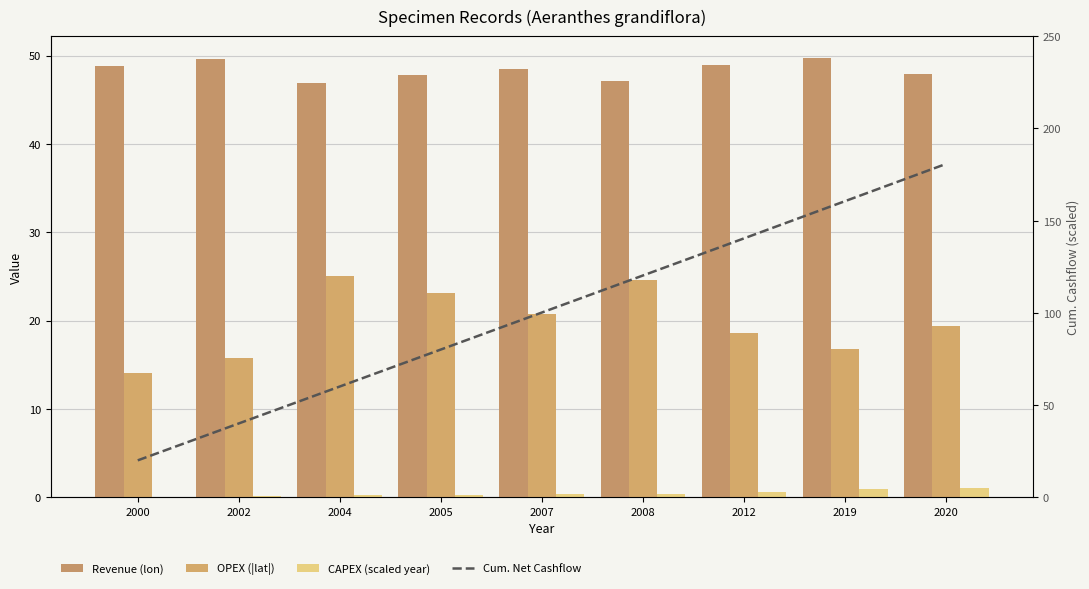

Between 2004 and 2008, which series saw the biggest shift?

Cum. Net Cashflow